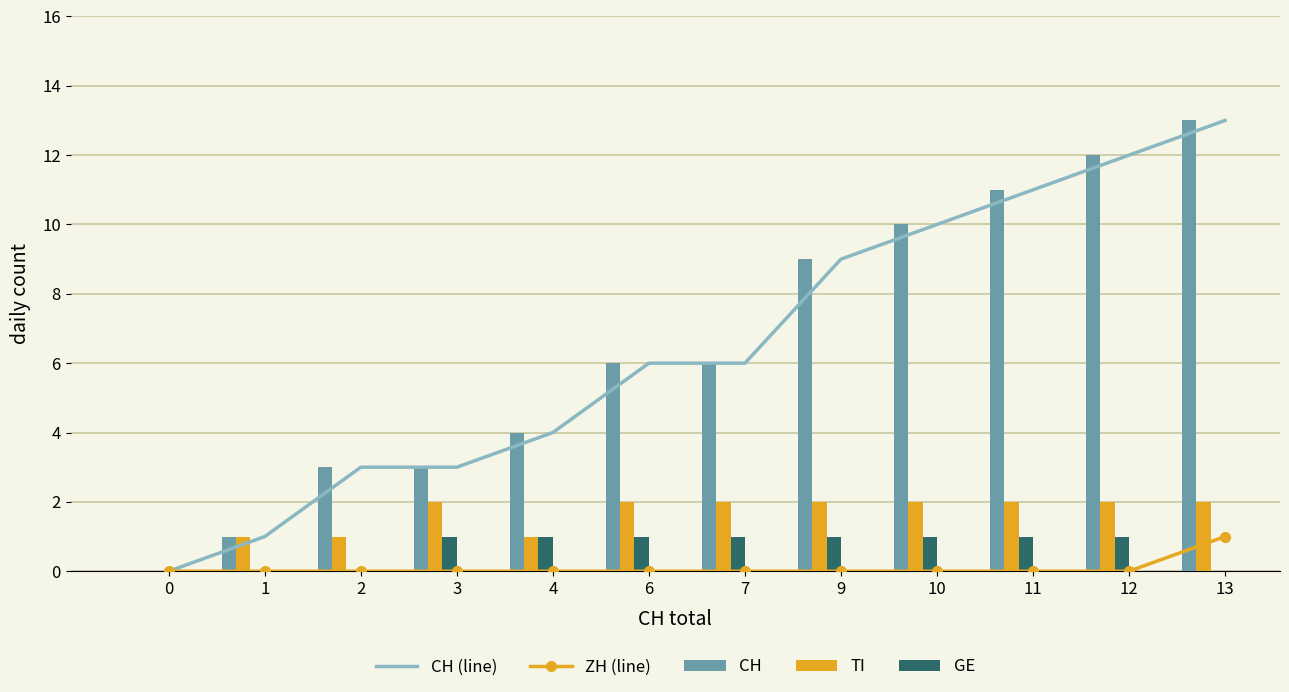

What are all the series names shown in the legend?

CH (line), ZH (line), CH, TI, GE